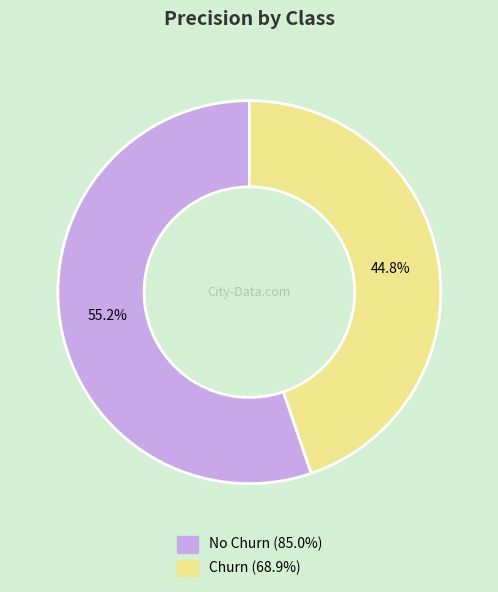

How many slices are in this pie chart?

2